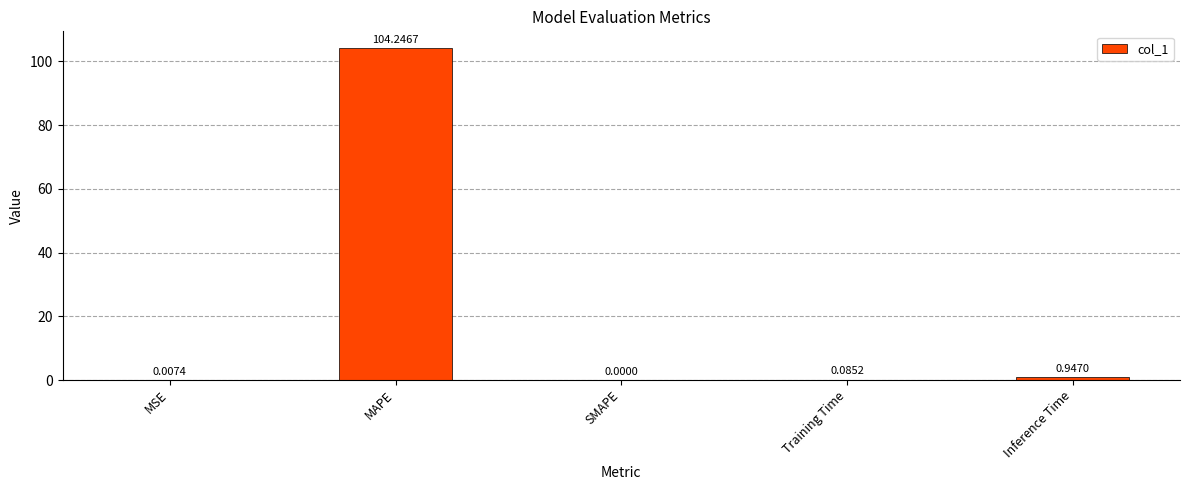

What is the sum of all values?

105.3